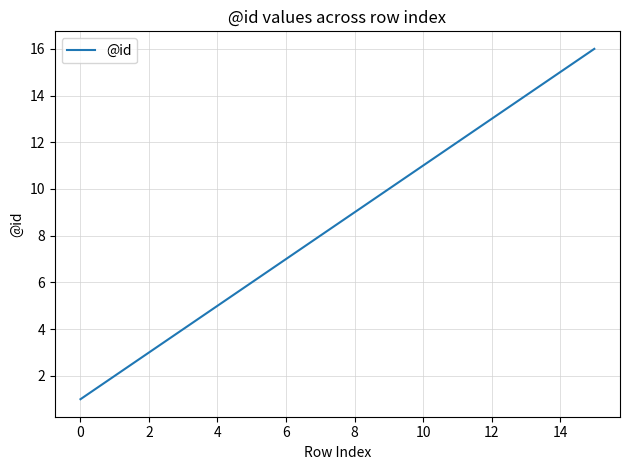

What is the greatest value displayed?

16